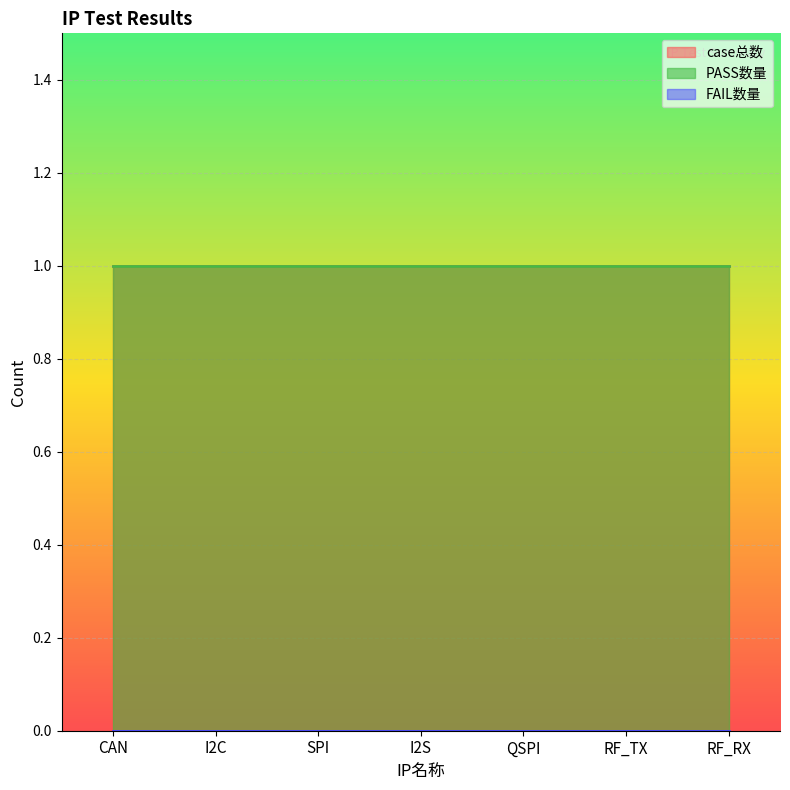

At which label is FAIL数量 closest to 0?

CAN